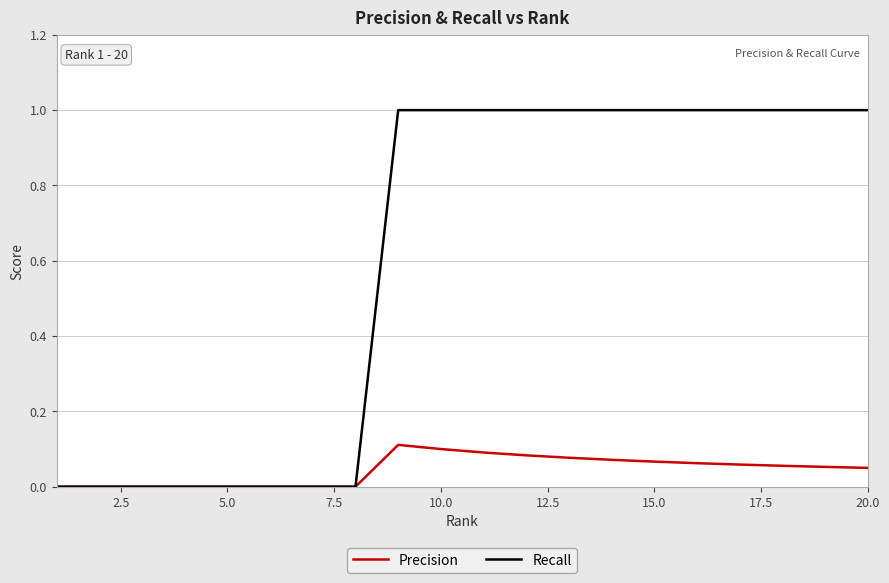

Which series has the largest range (max minus min)?

Recall